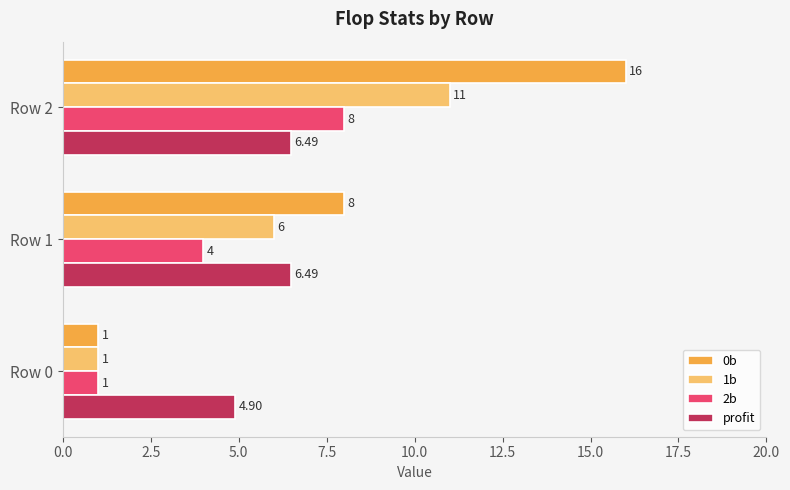

At Row 1, list the series in order from smallest to largest.

2b, 1b, profit, 0b